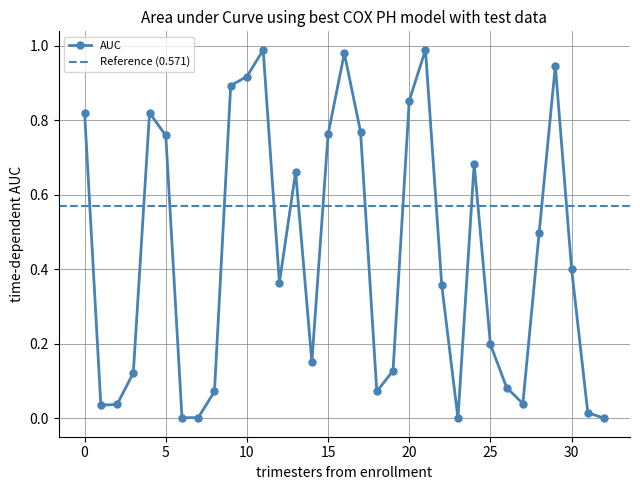

What is the sum of all values?

14.4